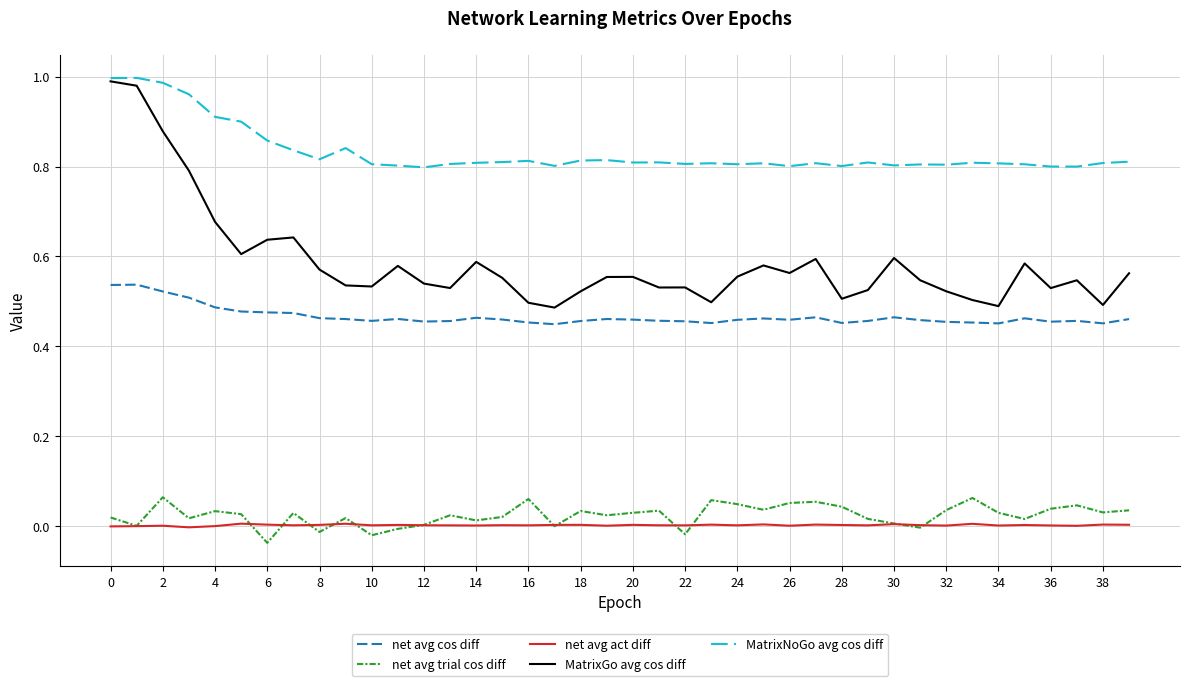

Which series has the largest range (max minus min)?

MatrixGo avg cos diff